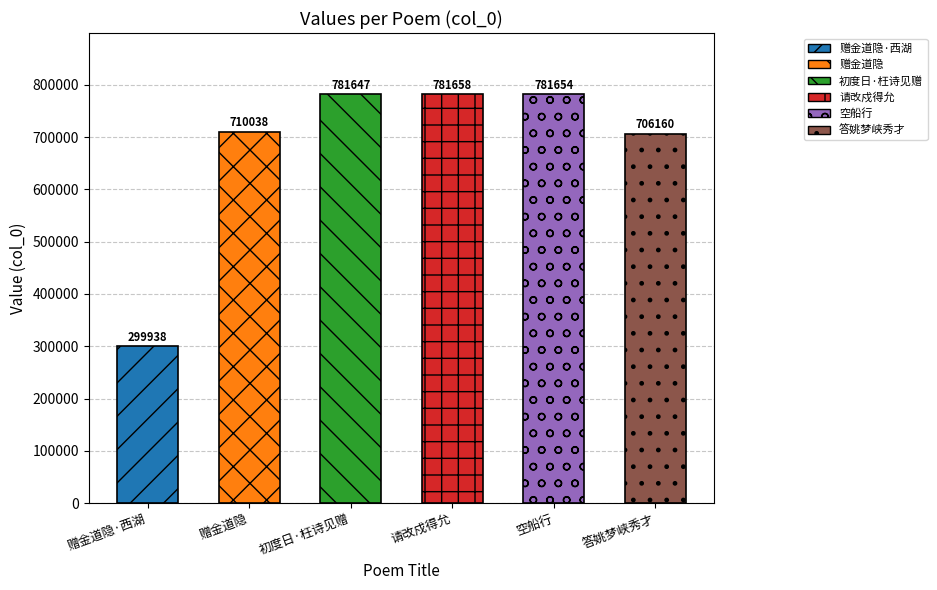

How many data points are less than 781647?

3